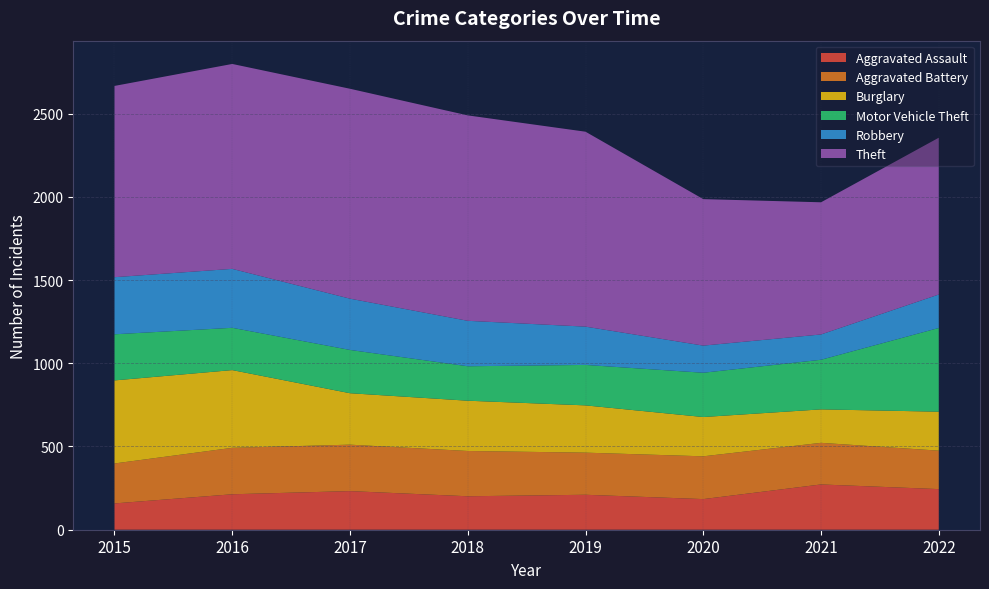

Reading right to left, list all the values displayed in this chart.

Aggravated Assault: 2022=244	2021=272	2020=184	2019=210	2018=201	2017=232	2016=213	2015=158
Aggravated Battery: 2022=231	2021=250	2020=257	2019=253	2018=272	2017=279	2016=279	2015=240
Burglary: 2022=234	2021=201	2020=236	2019=284	2018=302	2017=309	2016=467	2015=499
Motor Vehicle Theft: 2022=503	2021=298	2020=266	2019=243	2018=207	2017=260	2016=254	2015=277
Robbery: 2022=201	2021=152	2020=163	2019=230	2018=273	2017=308	2016=354	2015=343
Theft: 2022=942	2021=794	2020=880	2019=1171	2018=1234	2017=1261	2016=1231	2015=1149